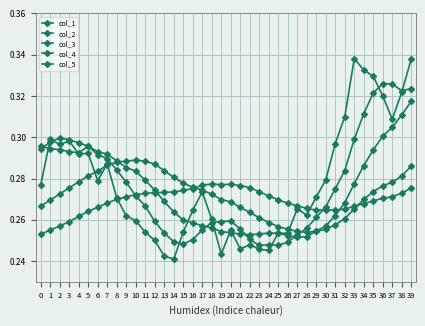

At which category is the sum across all series the highest?

39